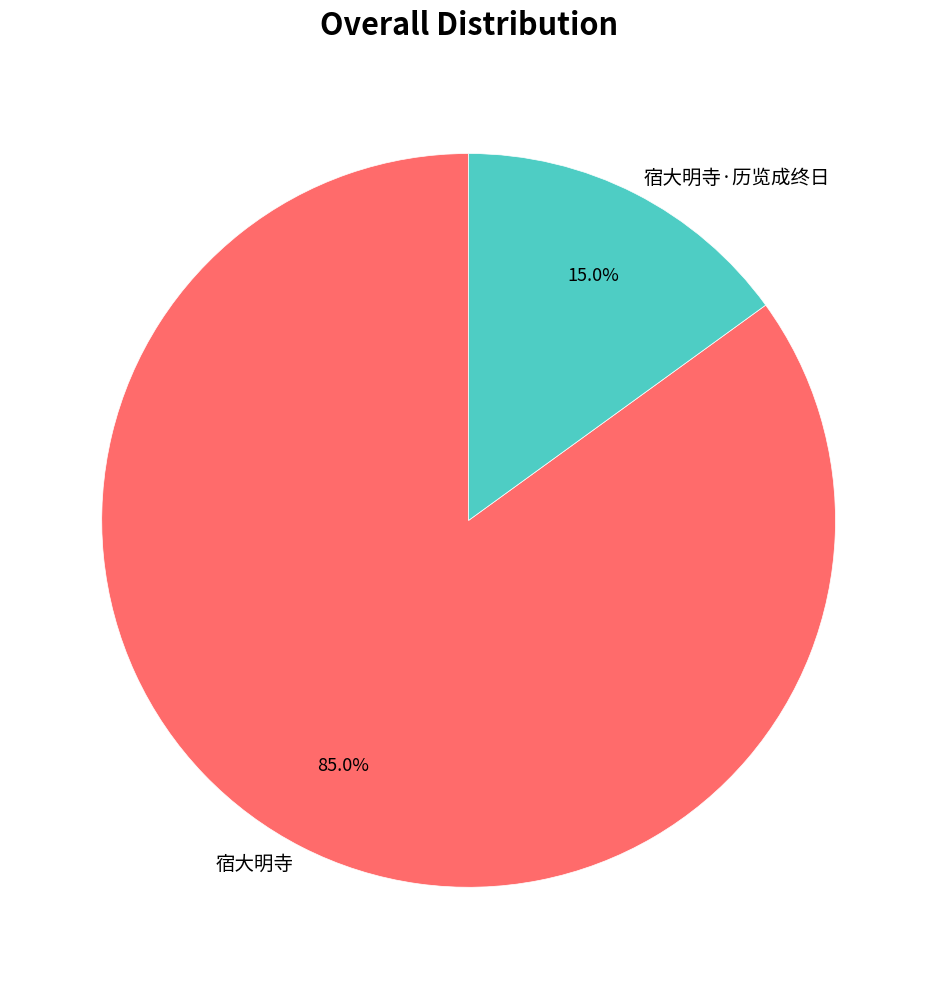

To the nearest percent, what percentage of the pie is 宿大明寺?

85%